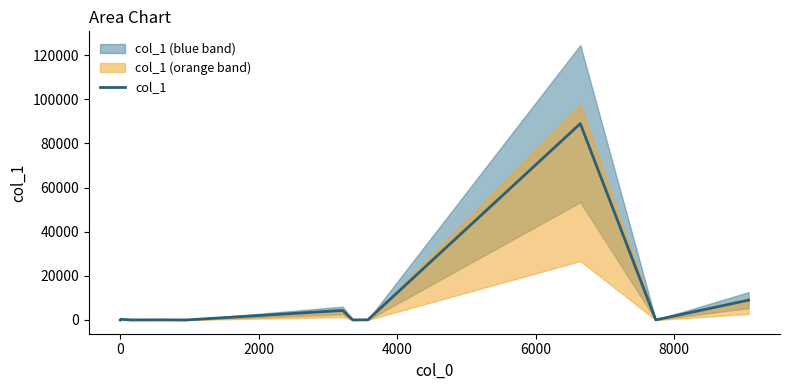

Does the chart have visible grid lines?

No